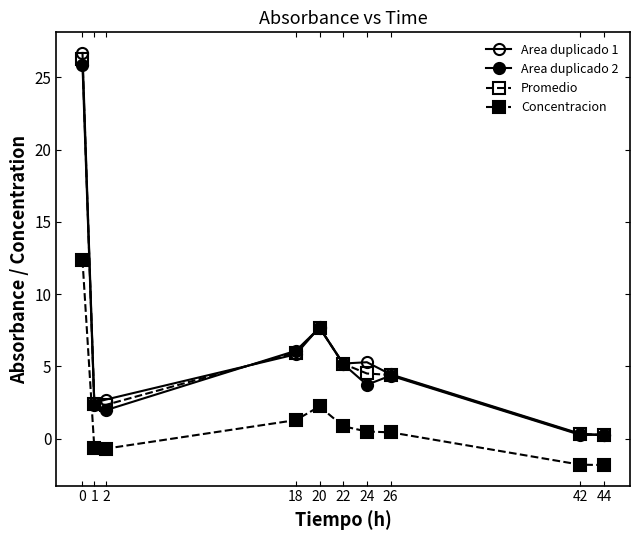

What is the value of the Area duplicado 2 point at the 9th from the left?

0.3